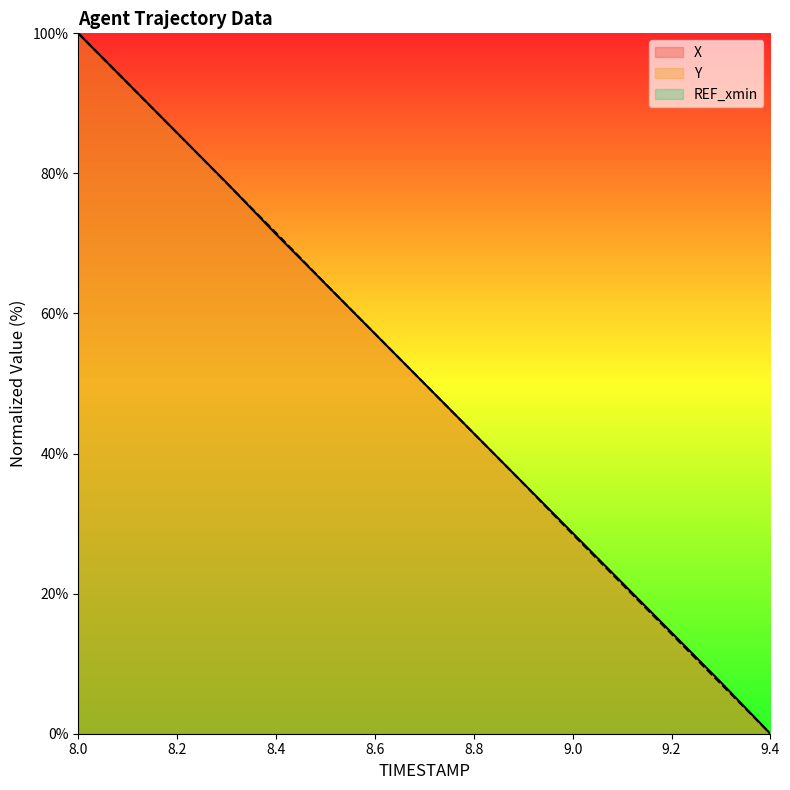

What is the label of the 4th point from the left?

8.3